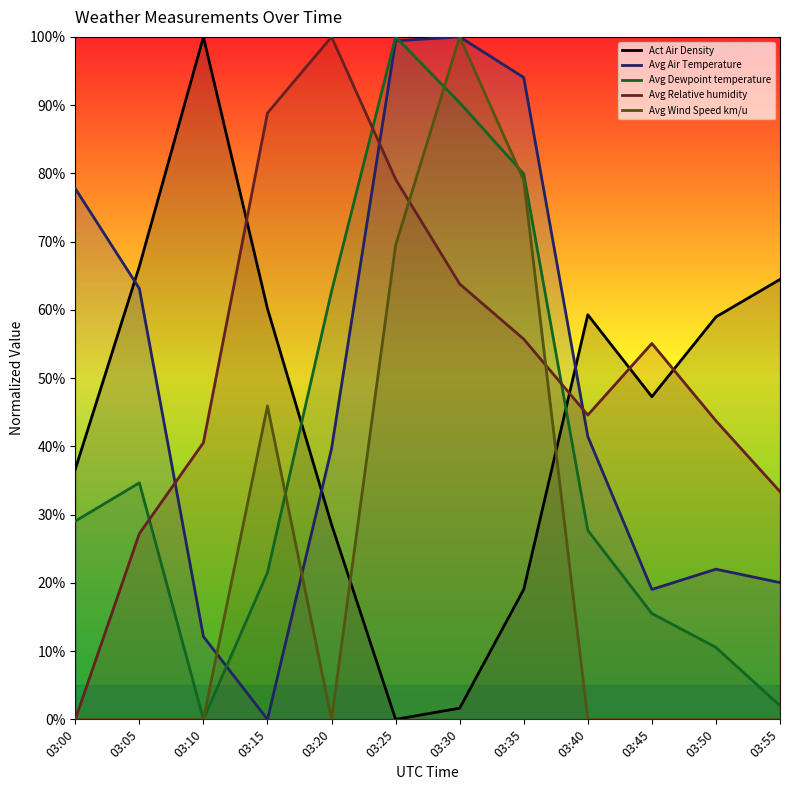

How many values in the Act Air Density series exceed 58?

6